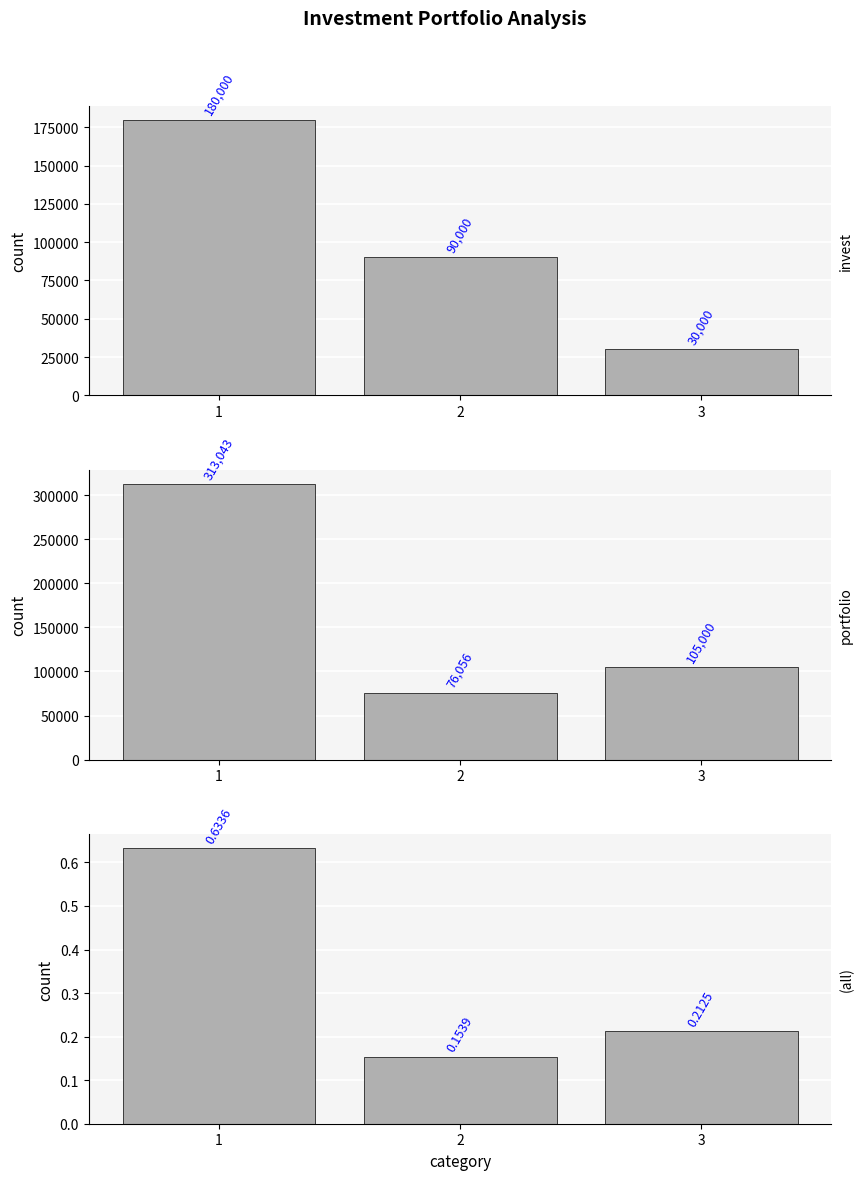

Is it true that portfolio equals 313043.5 at 1?

True